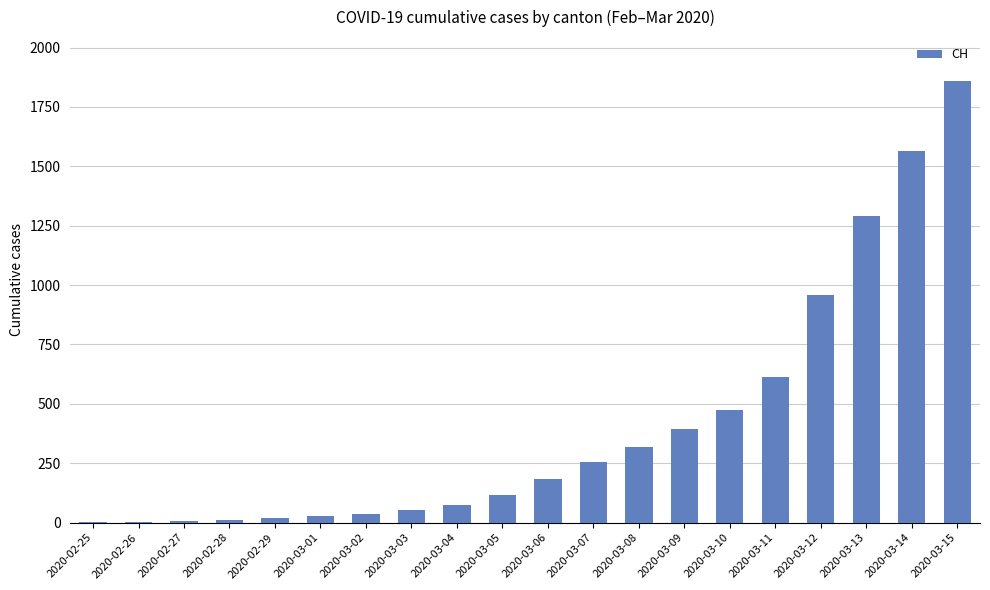

What value does the data have at 2020-03-03, to the nearest 50?

50